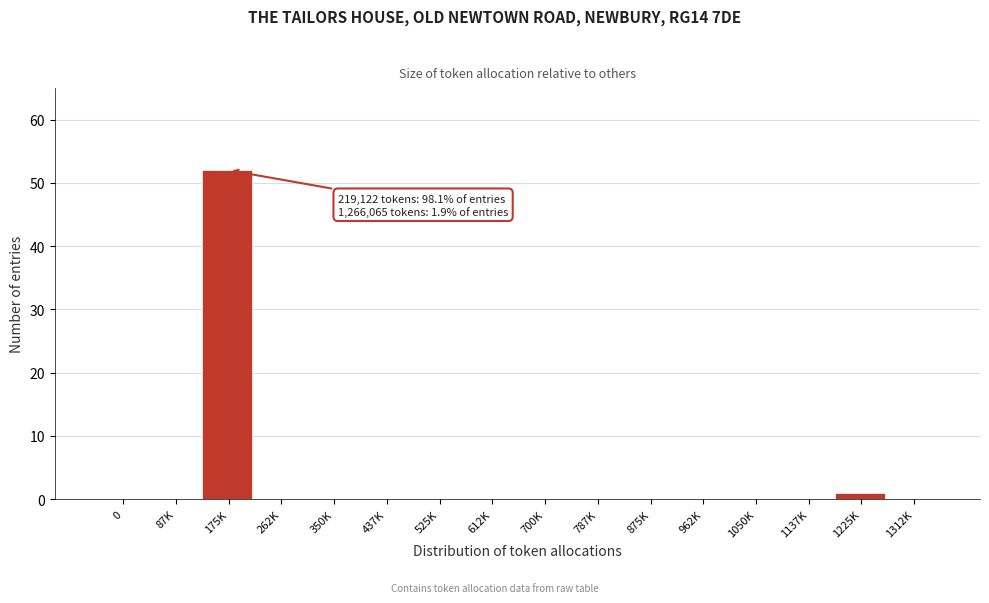

Reading left to right, extract all data points from this chart.

0=0	87K=0	175K=52	262K=0	350K=0	437K=0	525K=0	612K=0	700K=0	787K=0	875K=0	962K=0	1050K=0	1137K=0	1225K=1	1312K=0